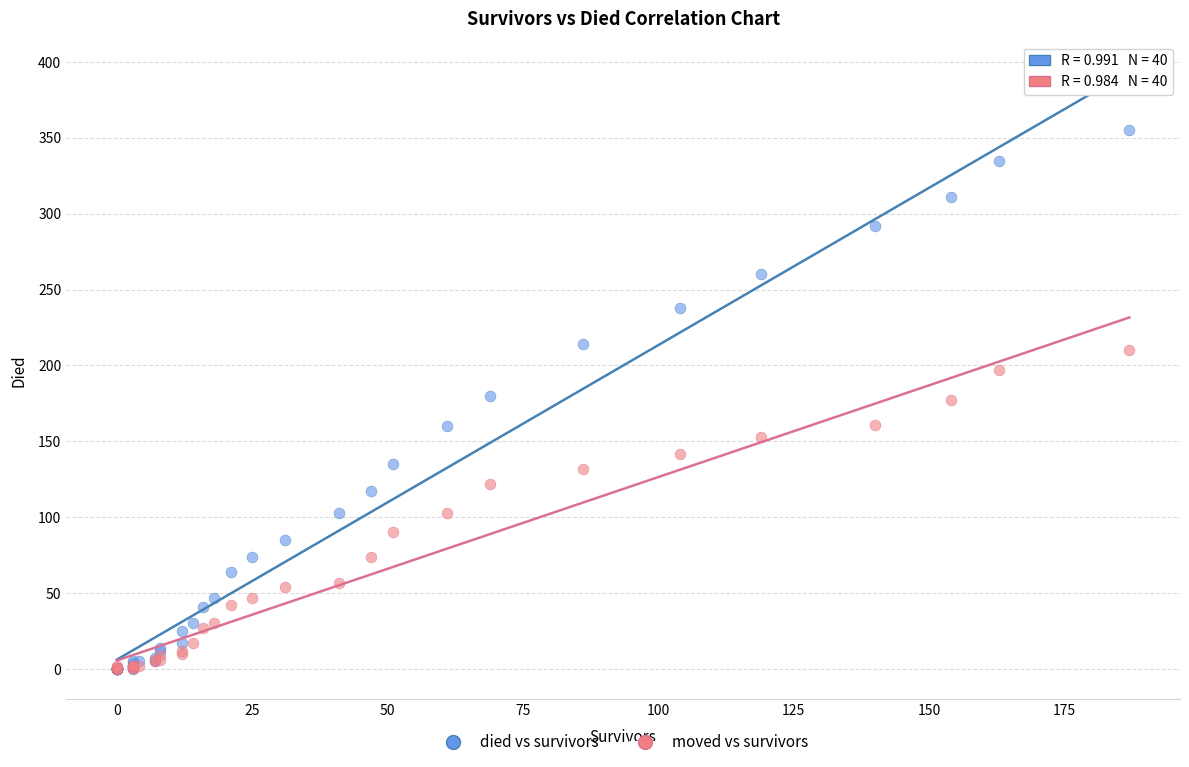

What are all the series names shown in the legend?

died vs survivors, moved vs survivors